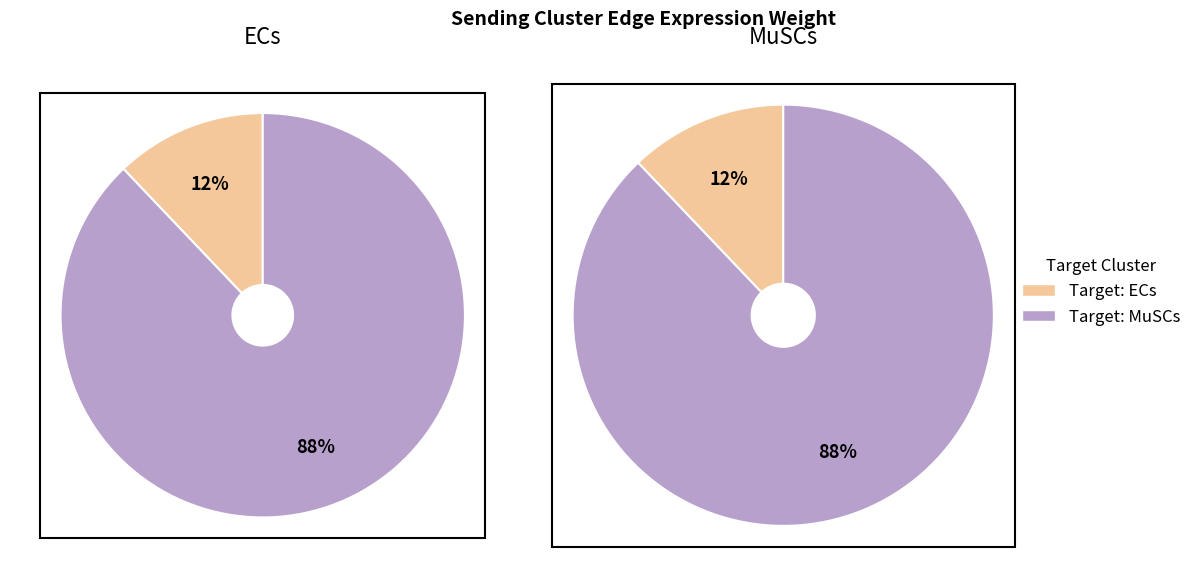

Which slice is the smallest?

ECs